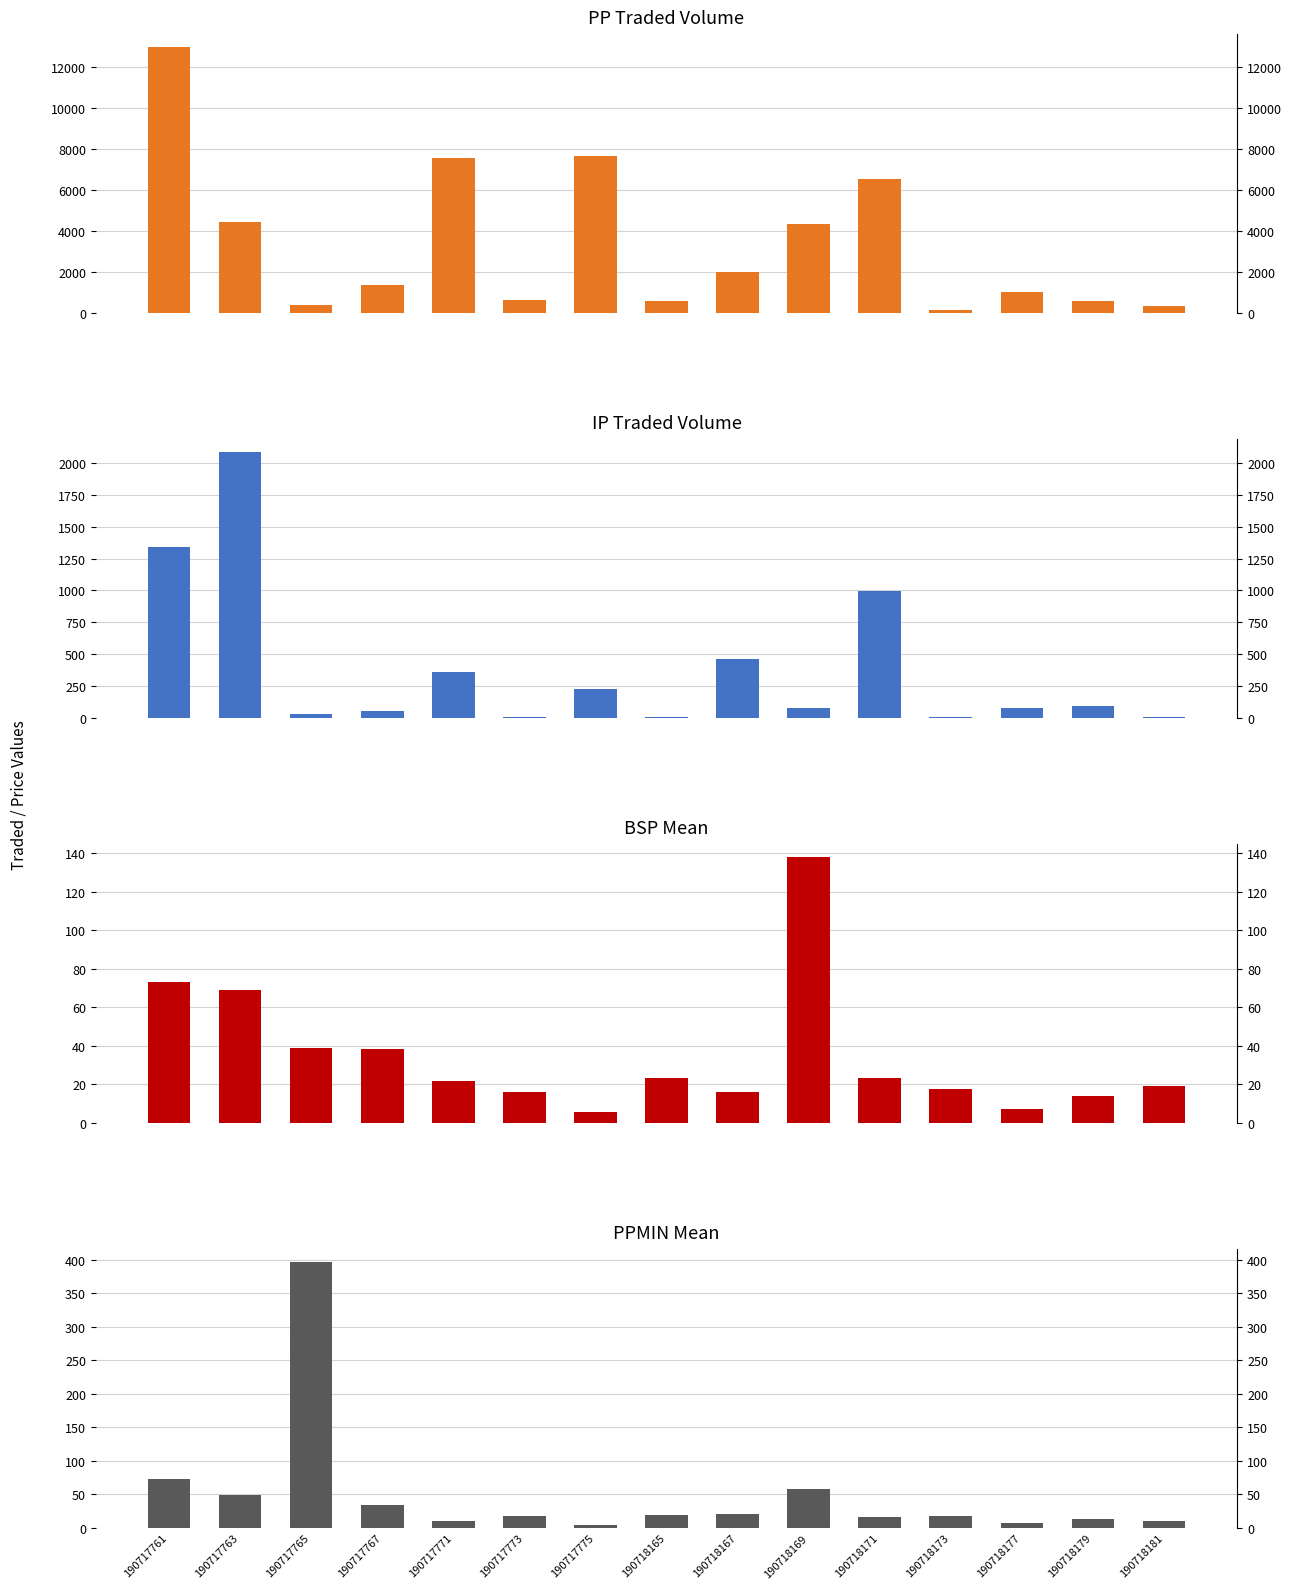

Reading left to right, what are all the values shown in this chart?

PPTRADEDVOL: 12950.2	4437.3	415.0	1359.1	7556.3	648.6	7665.0	608.7	1988.1	4366.1	6518.0	160.7	1052.4	616.3	349.4
IPTRADEDVOL: 1337.9	2082.2	29.0	56.4	363.9	10.5	232.0	9.7	466.5	82.4	994.3	8.6	80.3	98.8	12.2
BSP_mean: 73.2	69.1	38.8	38.5	22.0	15.9	5.7	23.3	15.9	138.1	23.5	17.5	7.2	14.2	19.3
PPMIN_mean: 72.9	49.1	396.8	34.8	10.2	17.0	4.9	19.5	21.3	57.6	16.4	18.0	6.6	13.0	10.2